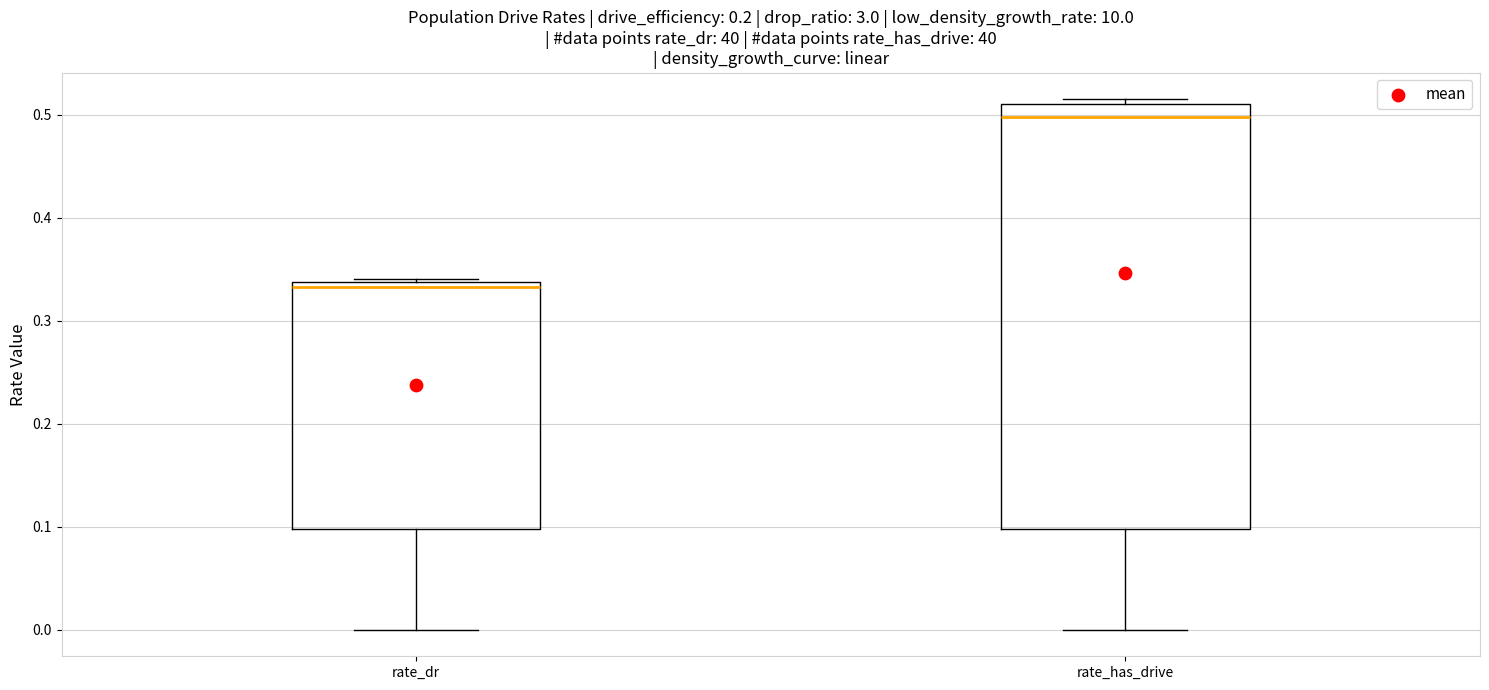

Reading left to right, transcribe this box plot: for each box, give where its median line is, the range the box spans, and where its two whiskers end, as read against the y-axis. The values are not printed on the chart, so give them approximately, as read against the axis.

rate_dr: median 0.33, box 0.10 to 0.34, whiskers 0.00 to 0.34
rate_has_drive: median 0.50, box 0.10 to 0.51, whiskers 0.00 to 0.52